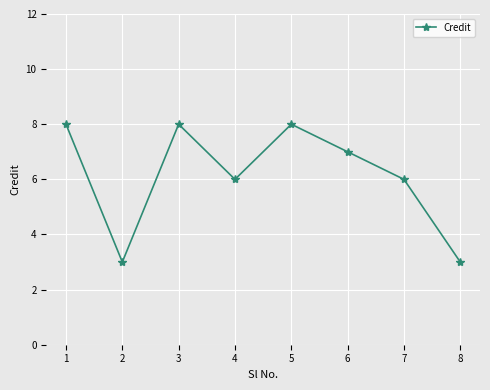

Is this an area chart (filled region under the line)?

No